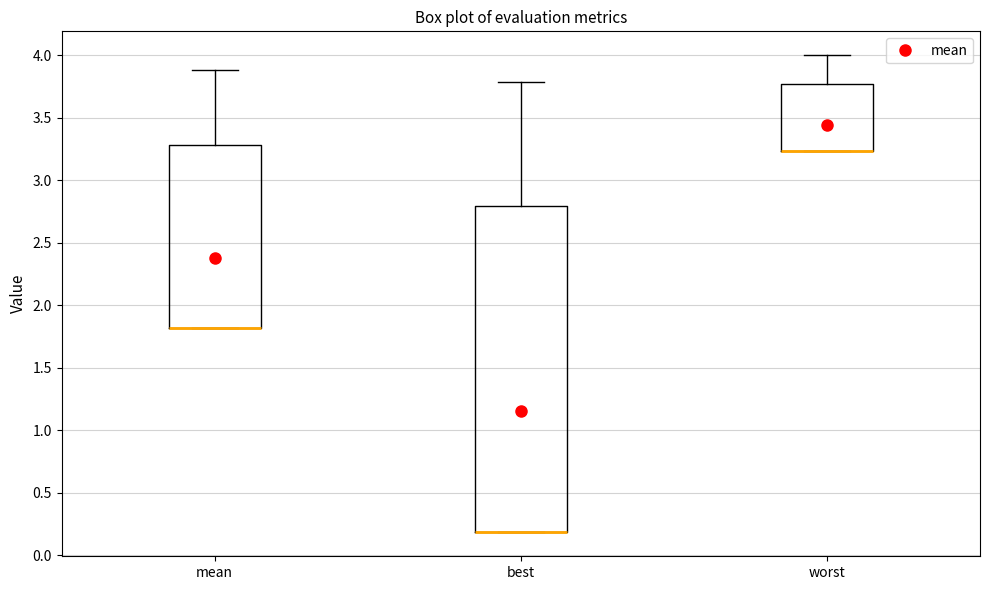

Reading left to right, read every box against the y-axis: the position of its median line, the range the box covers, and the ends of its whiskers. The values are not printed on the chart, so give them approximately, as read against the axis.

mean: median 1.80 (drawn on the box's lower edge), box 1.80 to 3.30, whiskers 1.80 to 3.90
best: median 0.20 (drawn on the box's lower edge), box 0.20 to 2.80, whiskers 0.20 to 3.80
worst: median 3.25 (drawn on the box's lower edge), box 3.25 to 3.75, whiskers 3.25 to 4.00